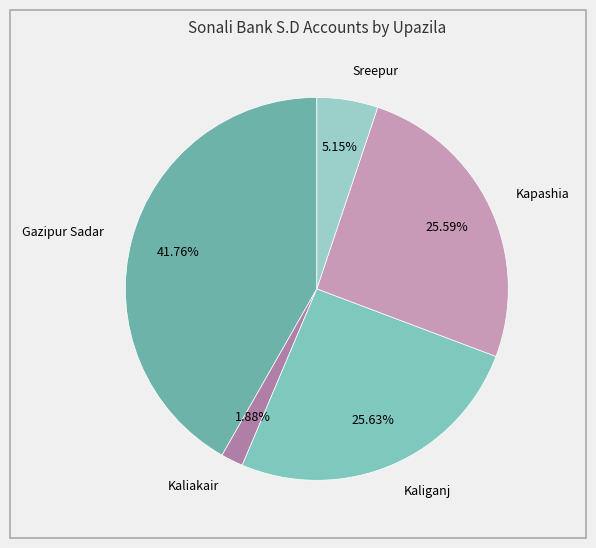

Does any single category account for the majority?

No